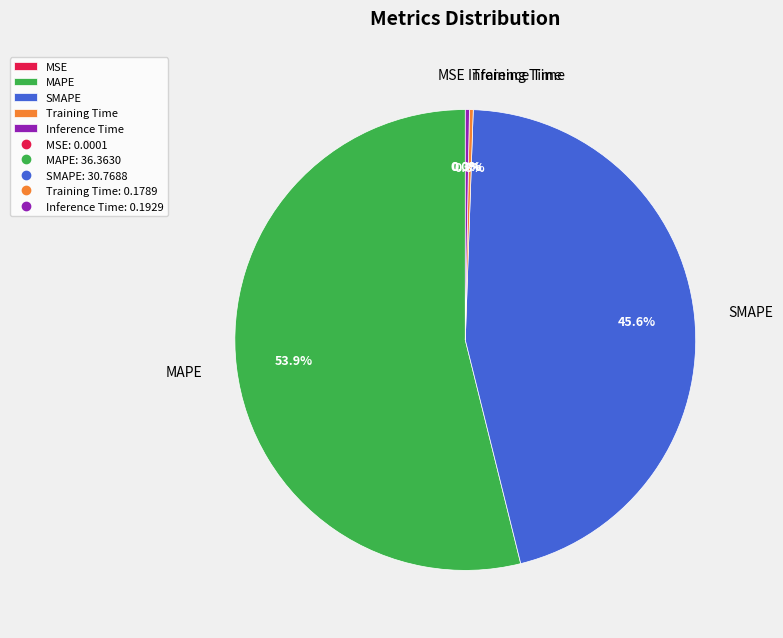

Is there any slice that represents more than half of the pie?

Yes